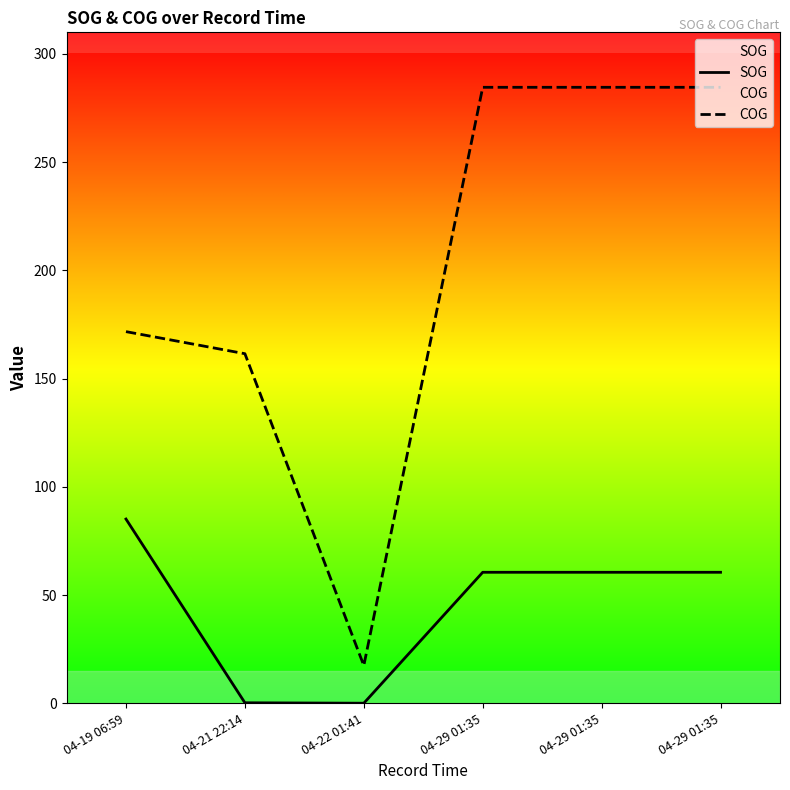

Where does the COG series first go above 284?

04-29 01:35